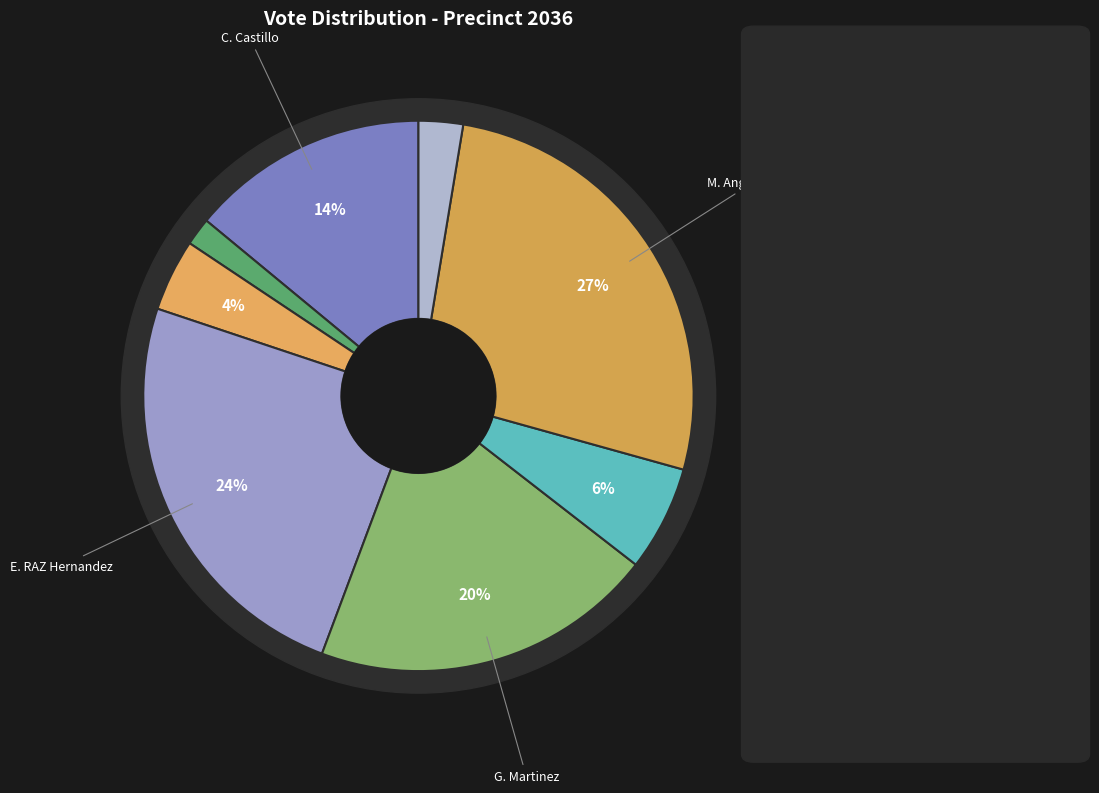

What percentage is the Eduardo "Eddie" Pichardo slice, to the nearest percent?

4%